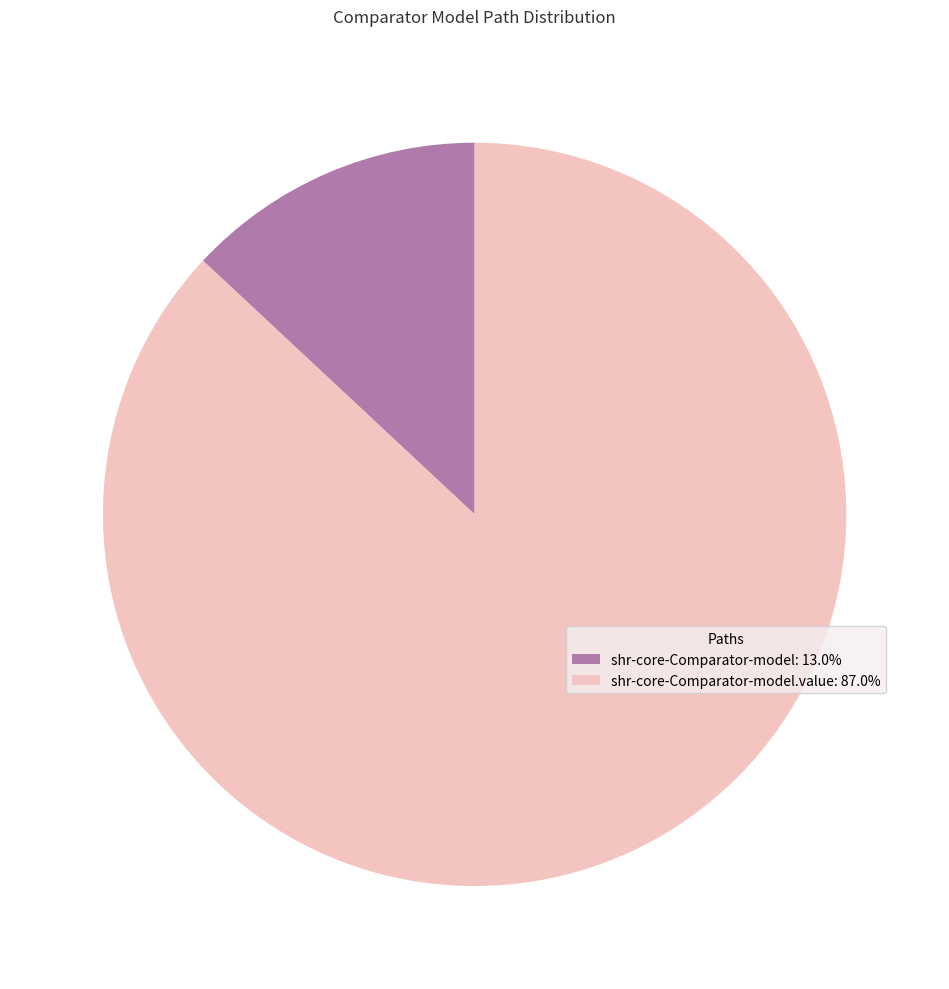

Is there a majority slice in this chart?

Yes